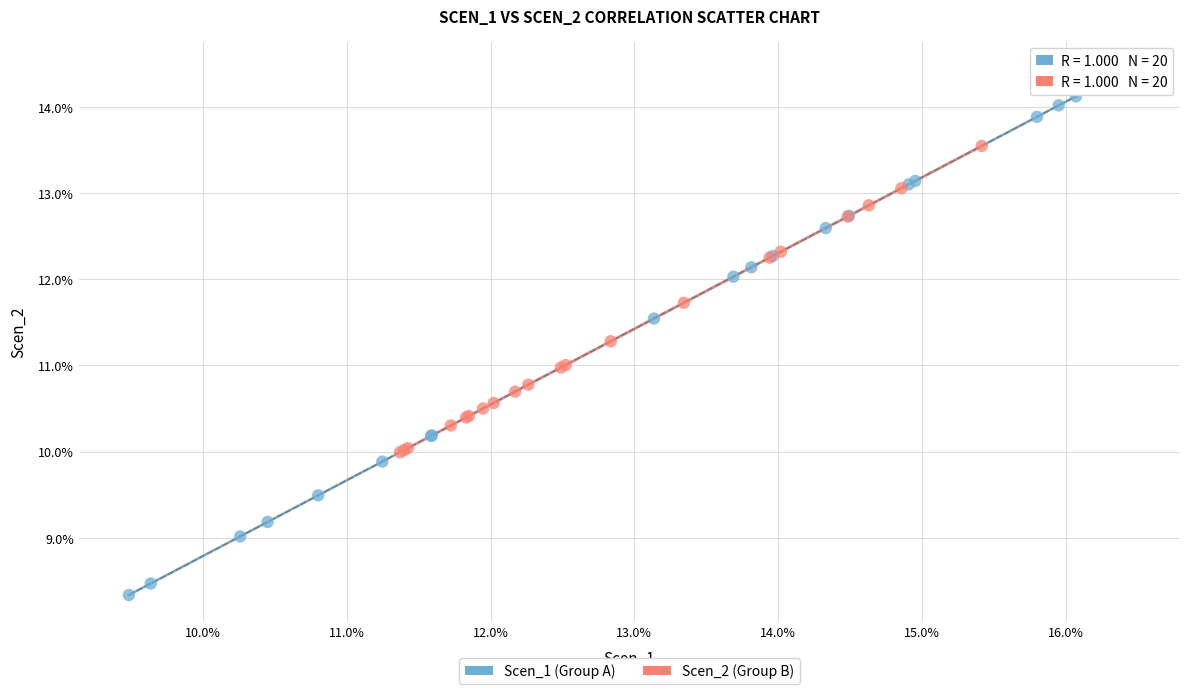

Which series contains the lowest Y value?

Scen_1 (Group A)